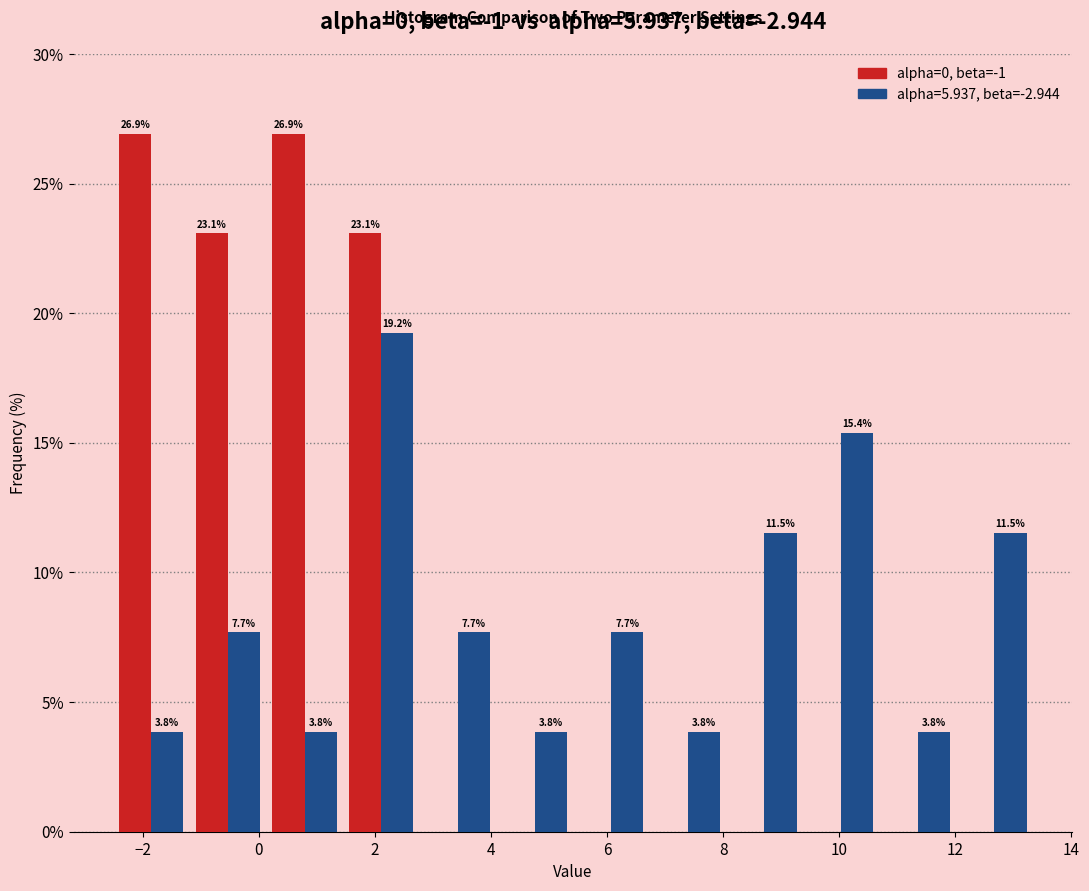

In the alpha=5.937, beta=-2.944 series, which range on the x-axis has the tallest bar?

1.4 to 2.8